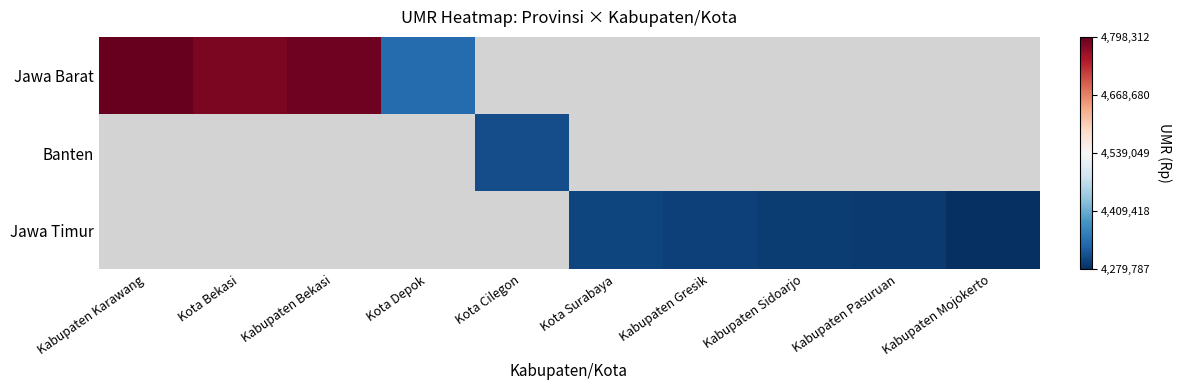

Reading right to left, list all the values displayed in this chart.

Jawa Barat: Kabupaten Mojokerto=0	Kabupaten Pasuruan=0	Kabupaten Sidoarjo=0	Kabupaten Gresik=0	Kota Surabaya=0	Kota Cilegon=0	Kota Depok=4339514	Kabupaten Bekasi=4791843	Kota Bekasi=4782935	Kabupaten Karawang=4798312
Banten: Kabupaten Mojokerto=0	Kabupaten Pasuruan=0	Kabupaten Sidoarjo=0	Kabupaten Gresik=0	Kota Surabaya=0	Kota Cilegon=4309772	Kota Depok=0	Kabupaten Bekasi=0	Kota Bekasi=0	Kabupaten Karawang=0
Jawa Timur: Kabupaten Mojokerto=4279787	Kabupaten Pasuruan=4290133	Kabupaten Sidoarjo=4293581	Kabupaten Gresik=4297030	Kota Surabaya=4300479	Kota Cilegon=0	Kota Depok=0	Kabupaten Bekasi=0	Kota Bekasi=0	Kabupaten Karawang=0